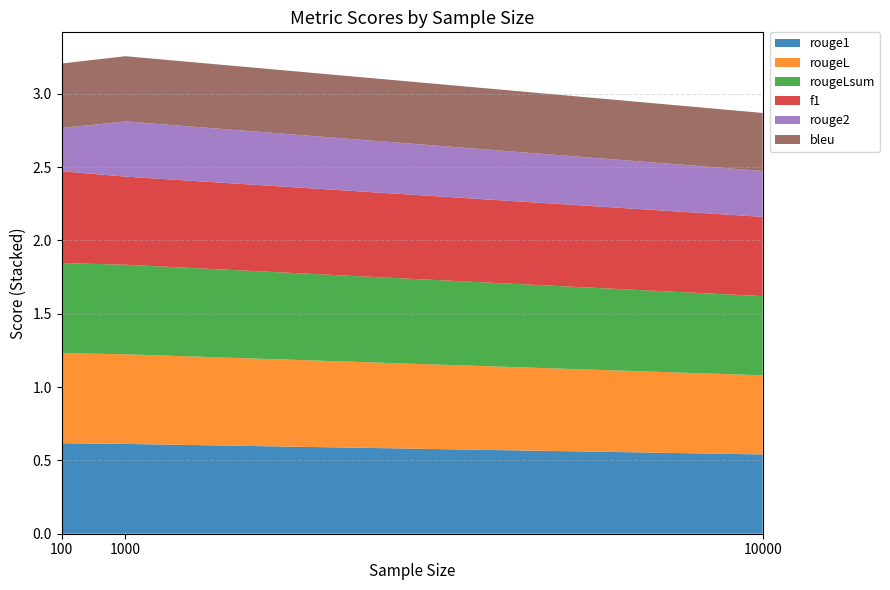

True or false: rouge1 has a value of 0.8 at 1000.

False